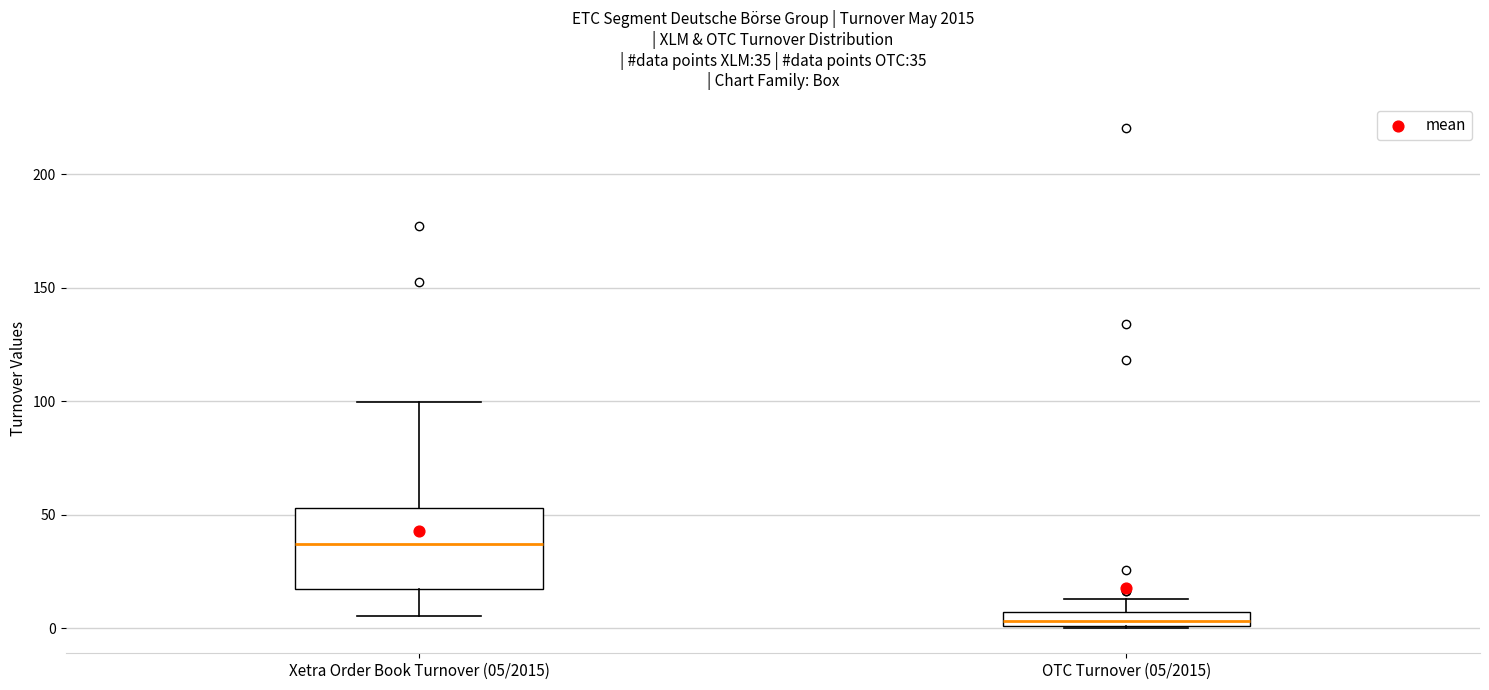

Which box has the lowest median line?

OTC Turnover (05/2015)